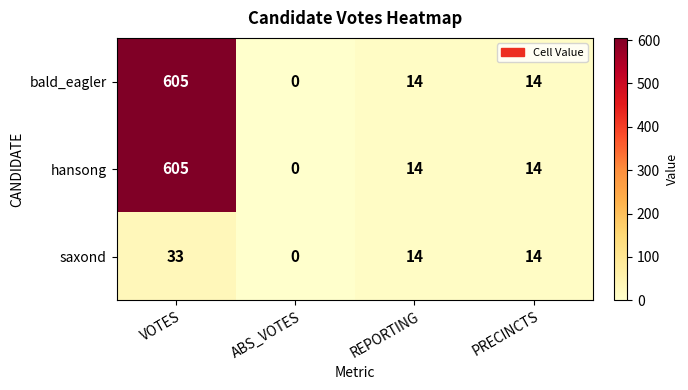

What is the total value across all series at REPORTING?

42